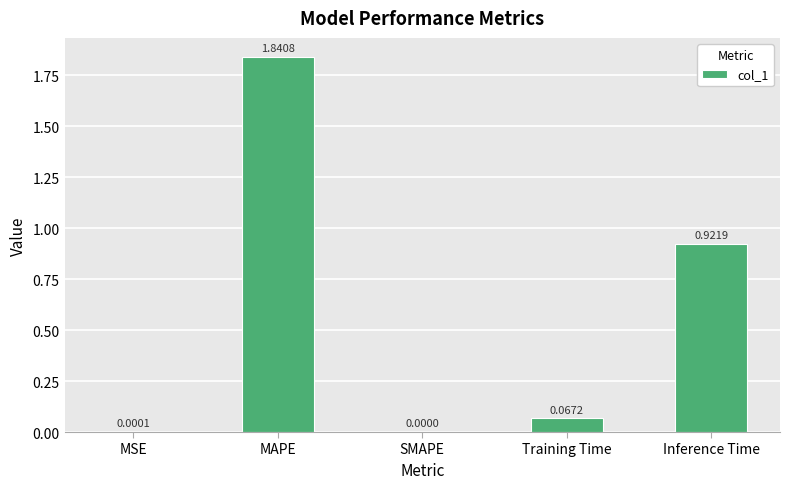

What is the change in value from SMAPE to Inference Time?

+0.9